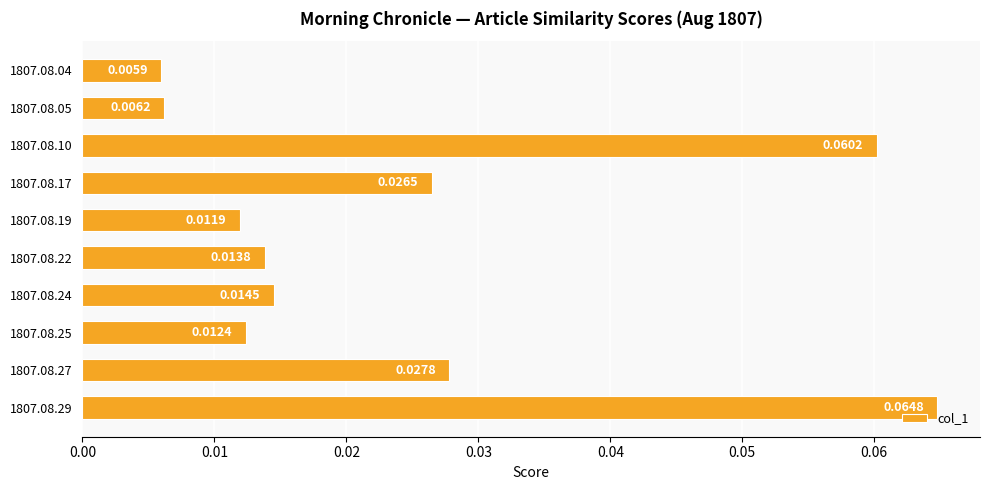

Rank the categories by value from highest to lowest.

1807.08.29, 1807.08.10, 1807.08.27, 1807.08.17, 1807.08.24, 1807.08.22, 1807.08.25, 1807.08.19, 1807.08.05, 1807.08.04